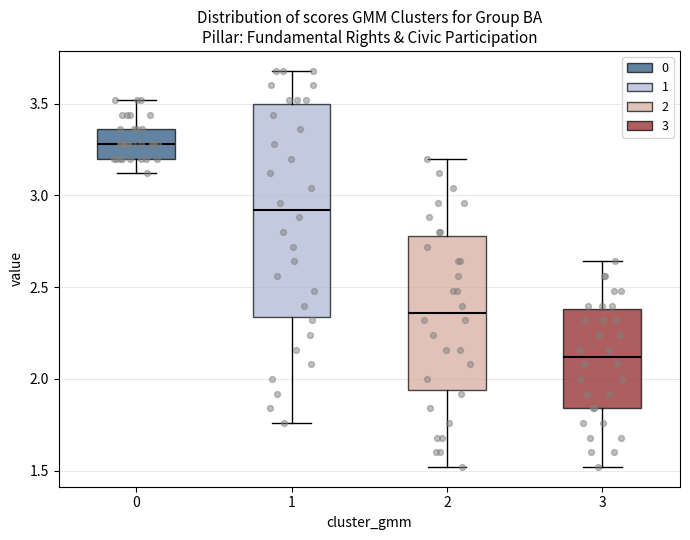

Comparing the boxes themselves (not the whiskers), which one is the tallest?

1